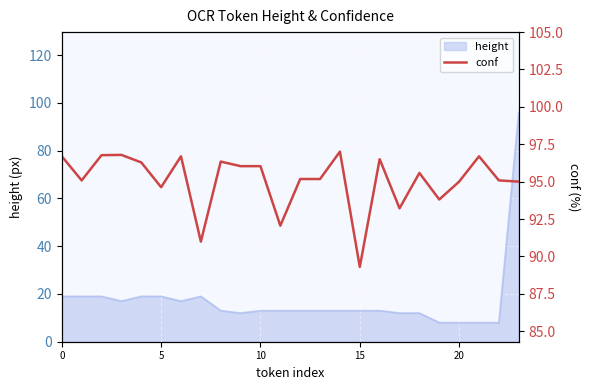

True or false: there are more than 2 points higher than both neighbors.

True